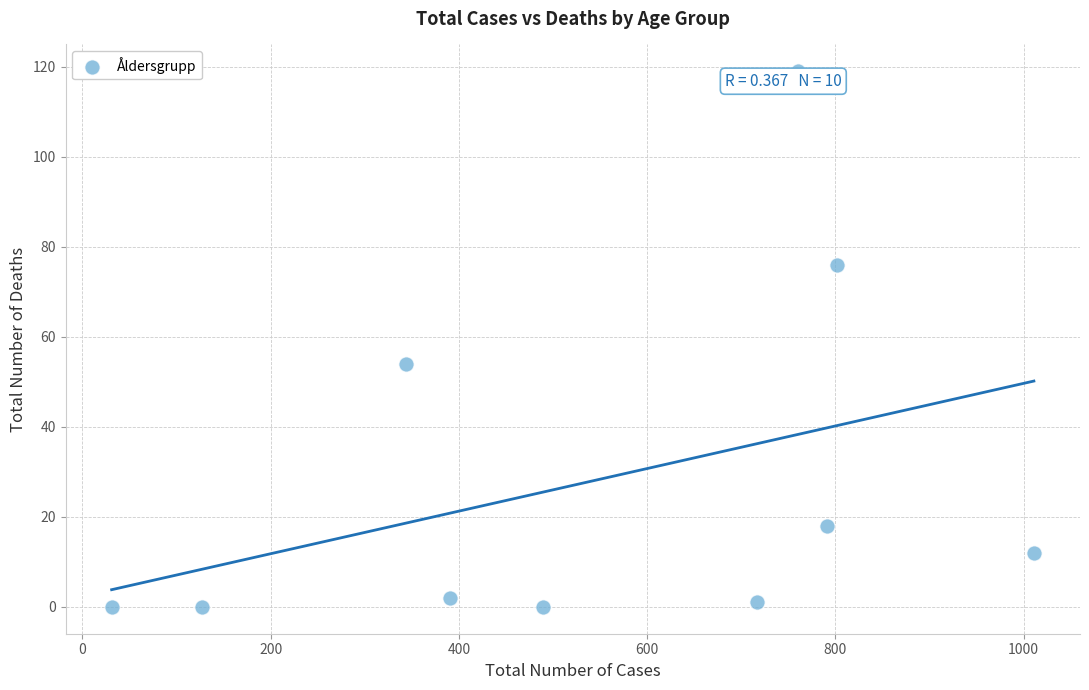

What Y value in the scatter plot is closest to 59?

54